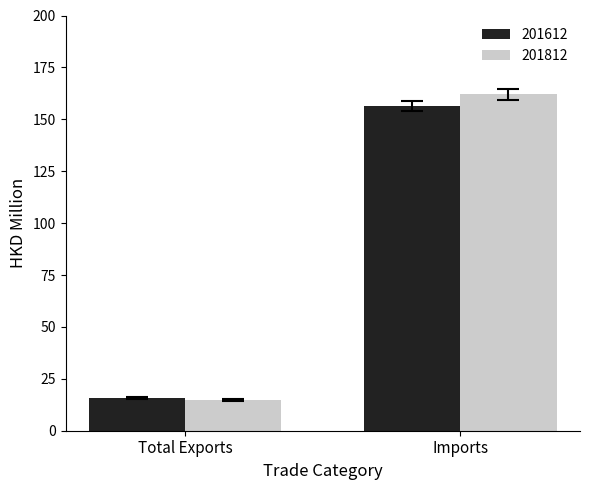

How many data points in 201612 are less than 156?

1